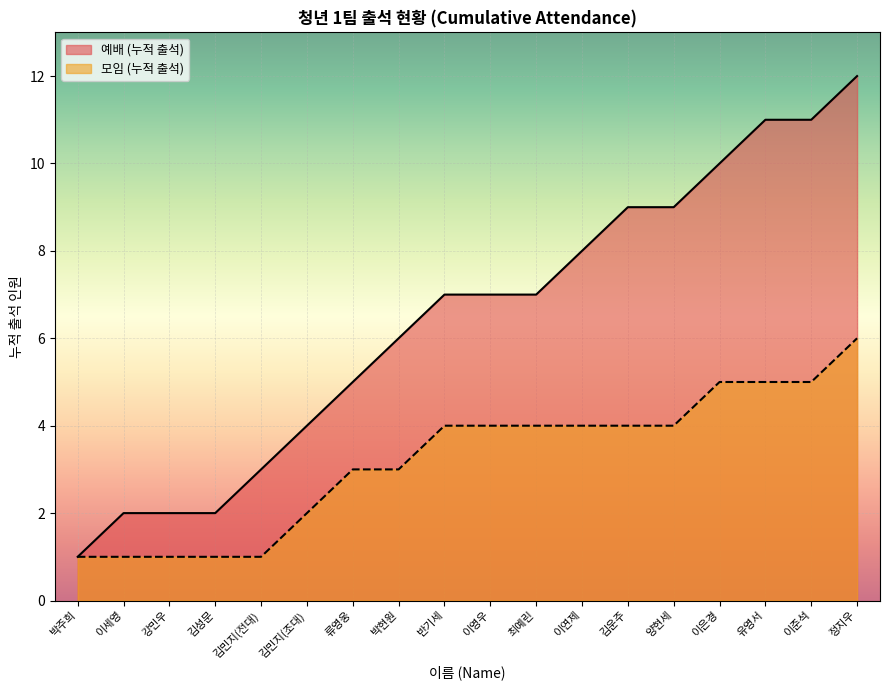

True or false: there are more than 1 points higher than both neighbors.

False